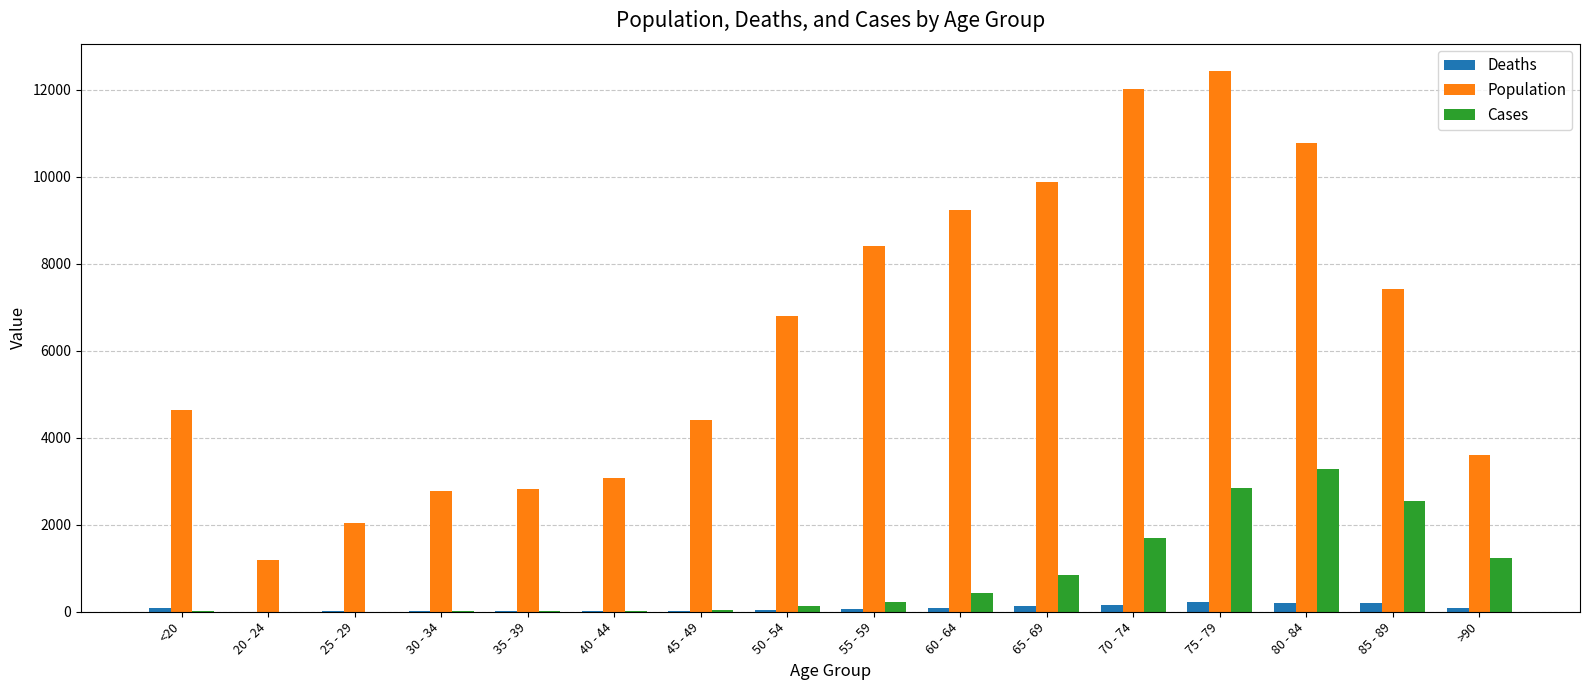

What is the maximum value for Population?

12434